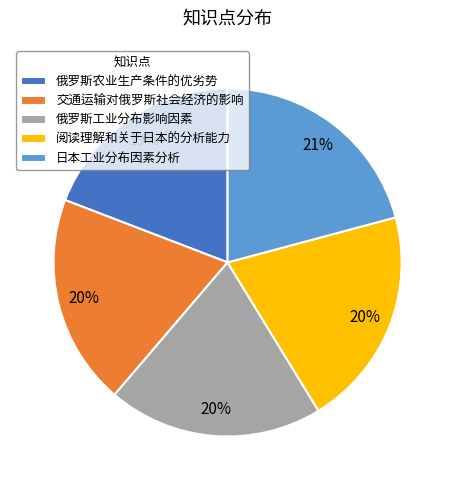

Is it true that 俄罗斯工业分布影响因素 is 5% of the pie?

False